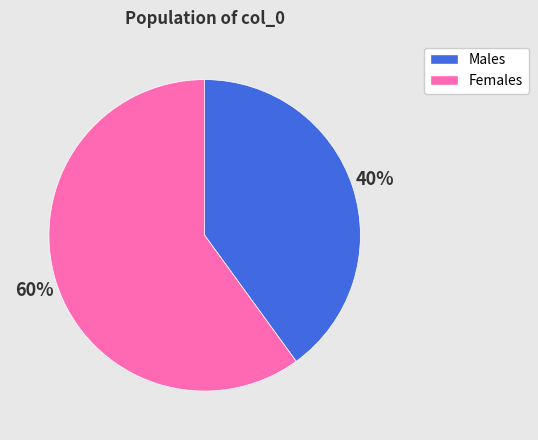

Is it true that Females is 60% of the pie?

True